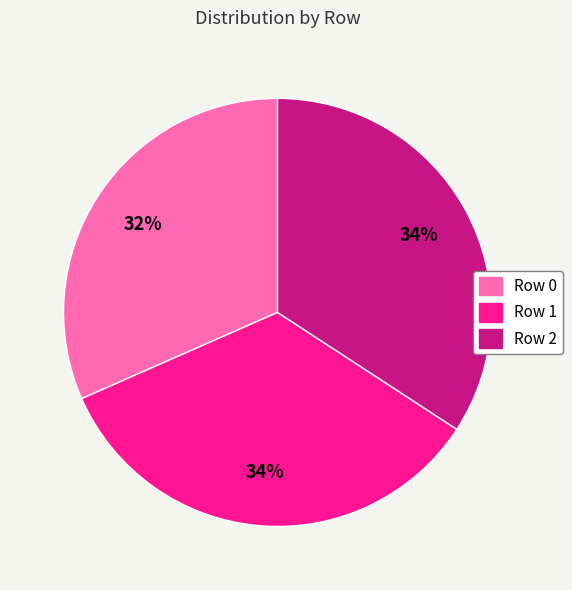

Do Row 2 and Row 0 together represent more than half of the pie?

Yes